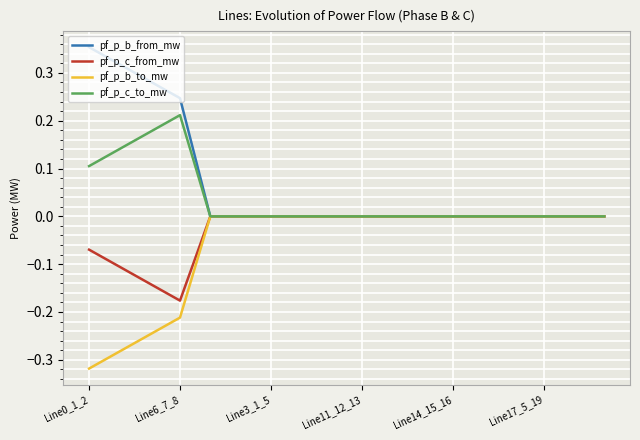

Which series has the widest spread of values?

pf_p_b_from_mw